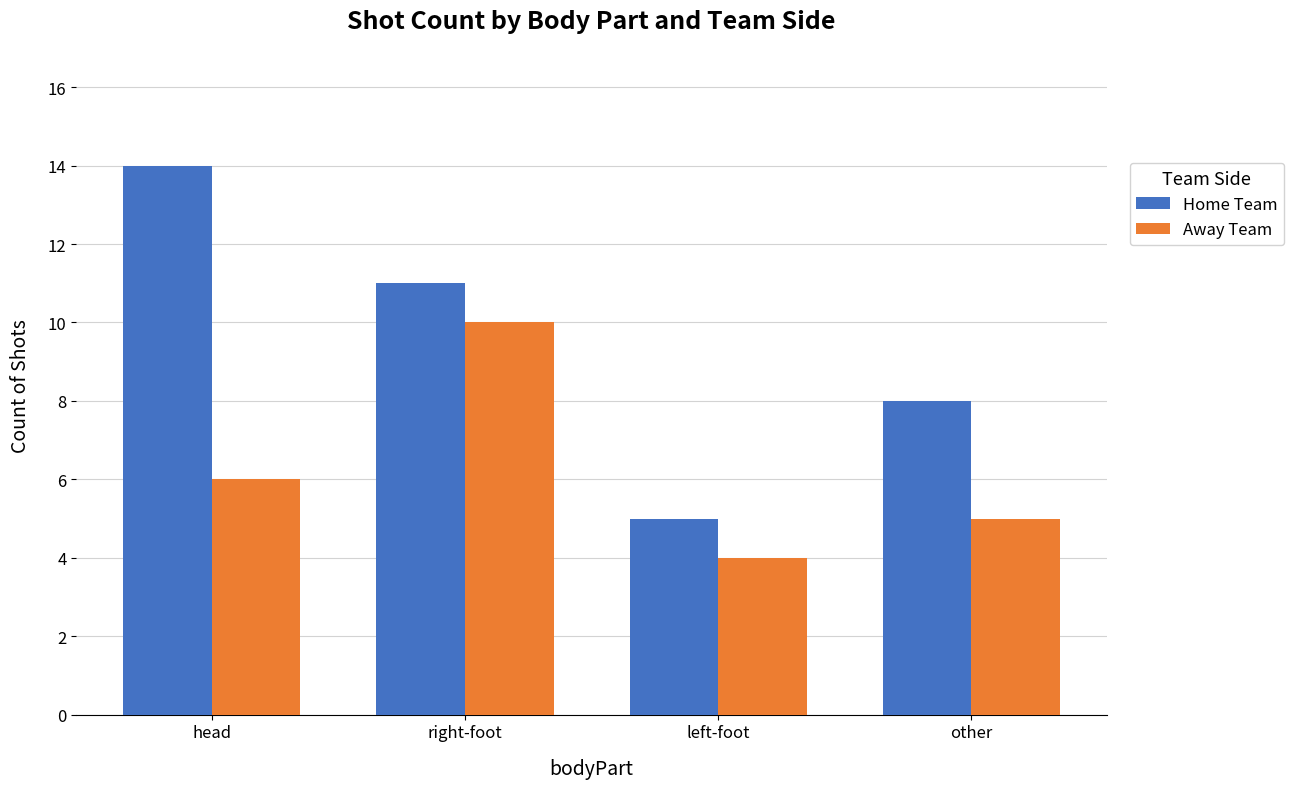

At which label does Home Team reach its peak?

head